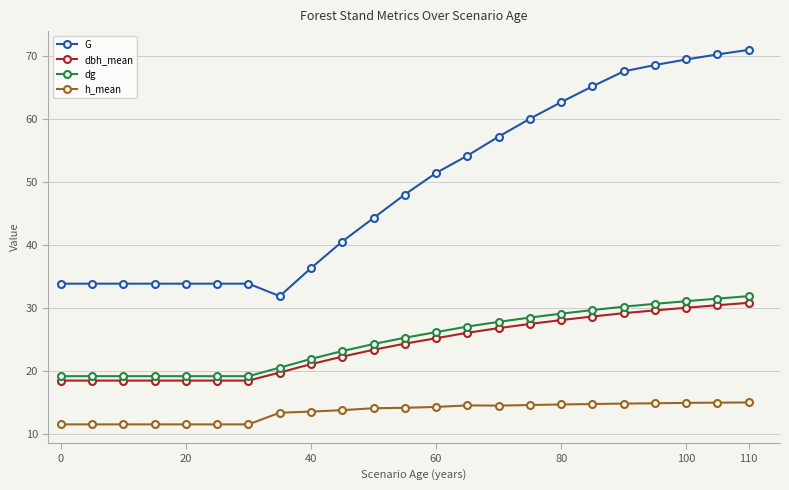

What is the average value of the G series?

49.3